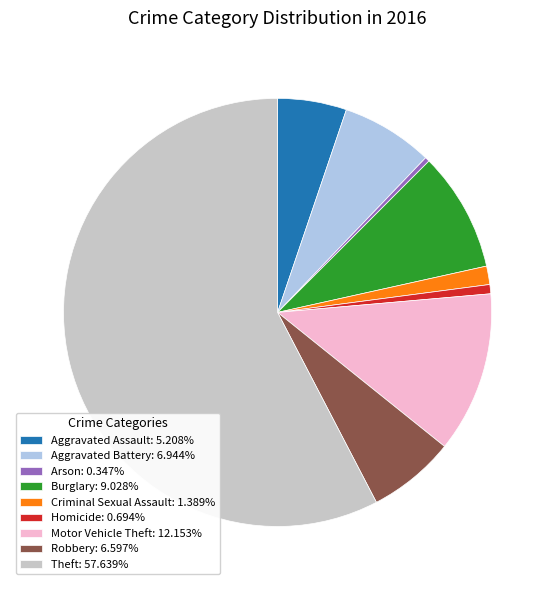

How many segments does this pie chart have?

9